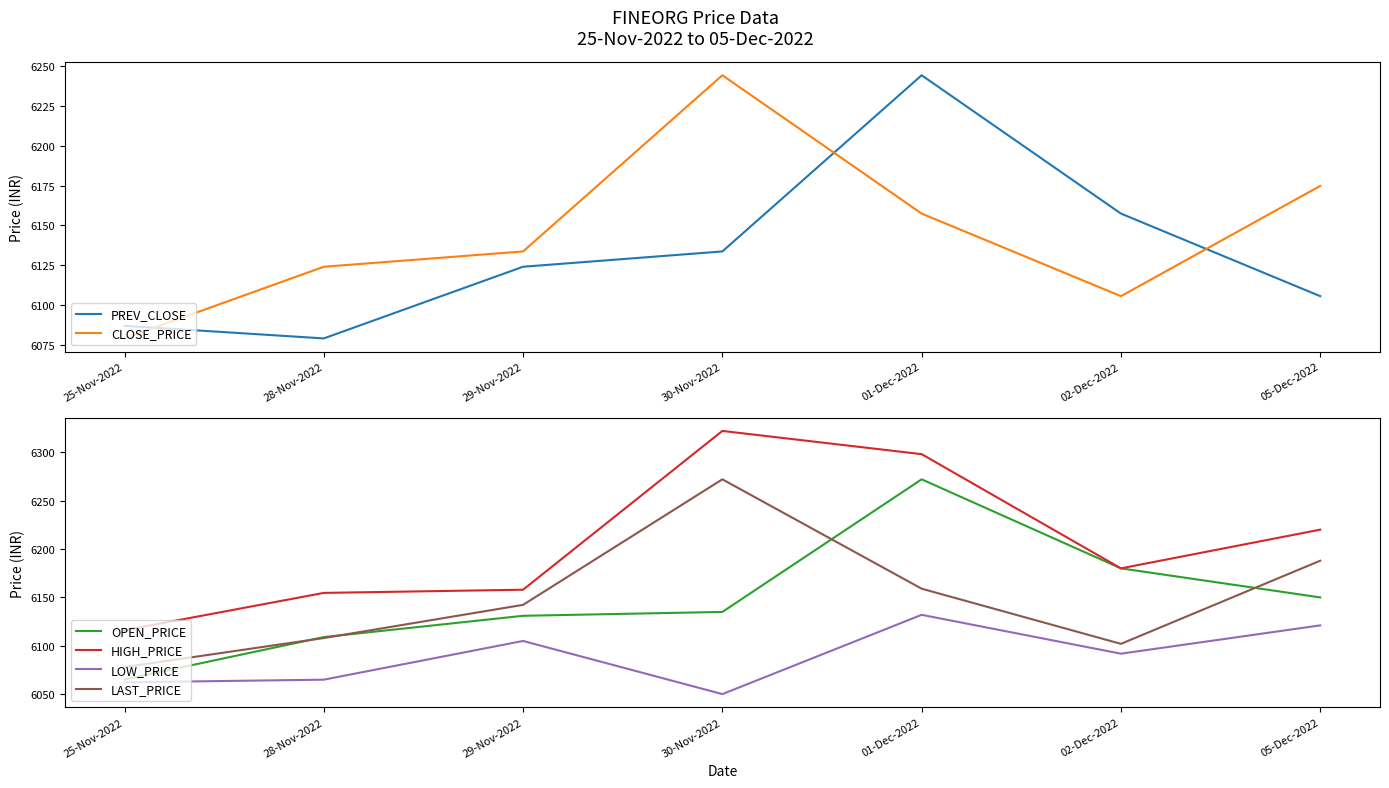

What is the label of the 2nd point from the right?

02-Dec-2022